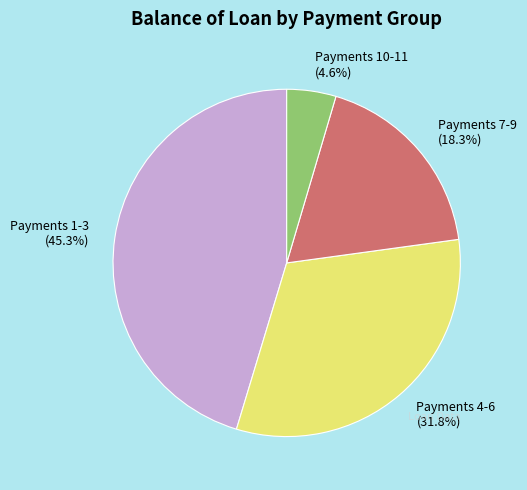

Combined, do Payments 7-9 (18.3%) and Payments 10-11 (4.6%) account for over 50%?

No